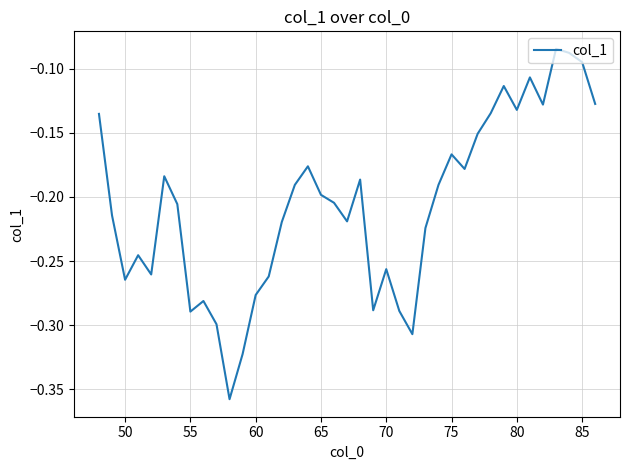

What is the difference between the maximum and minimum values?

0.3